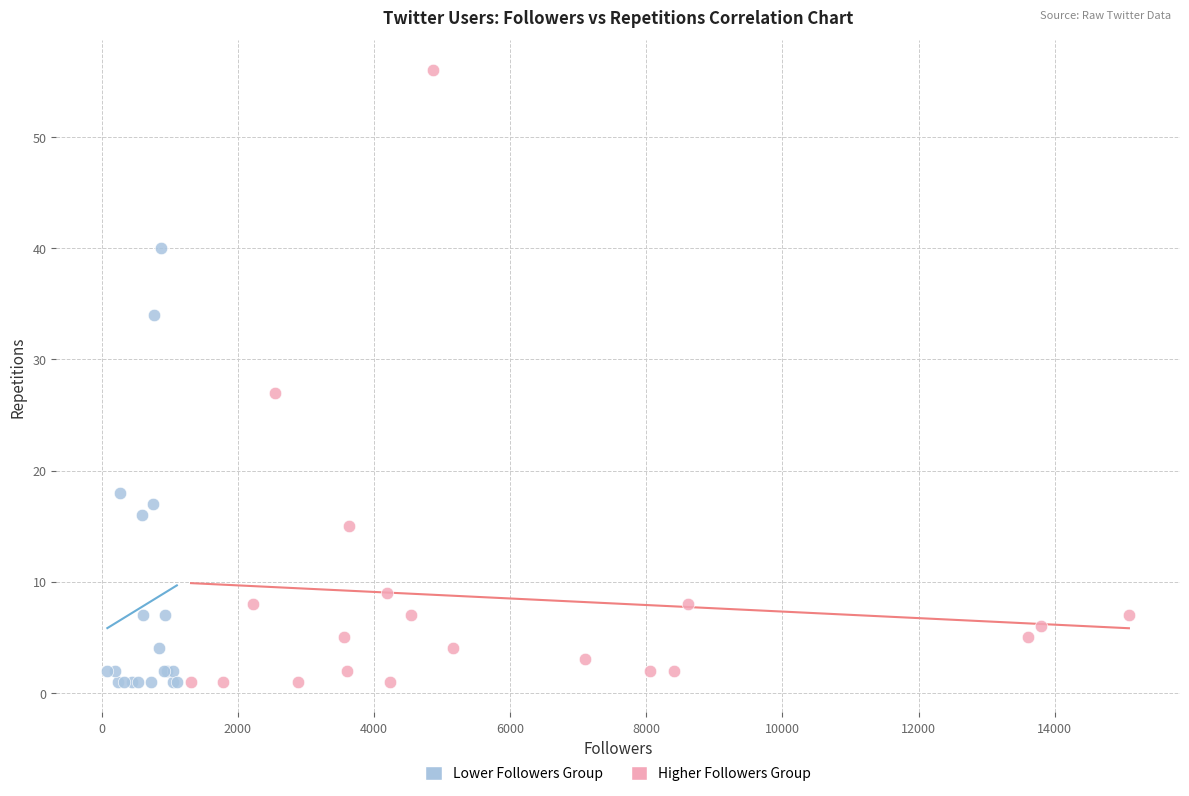

Which series contains the highest Y value?

Higher Followers Group